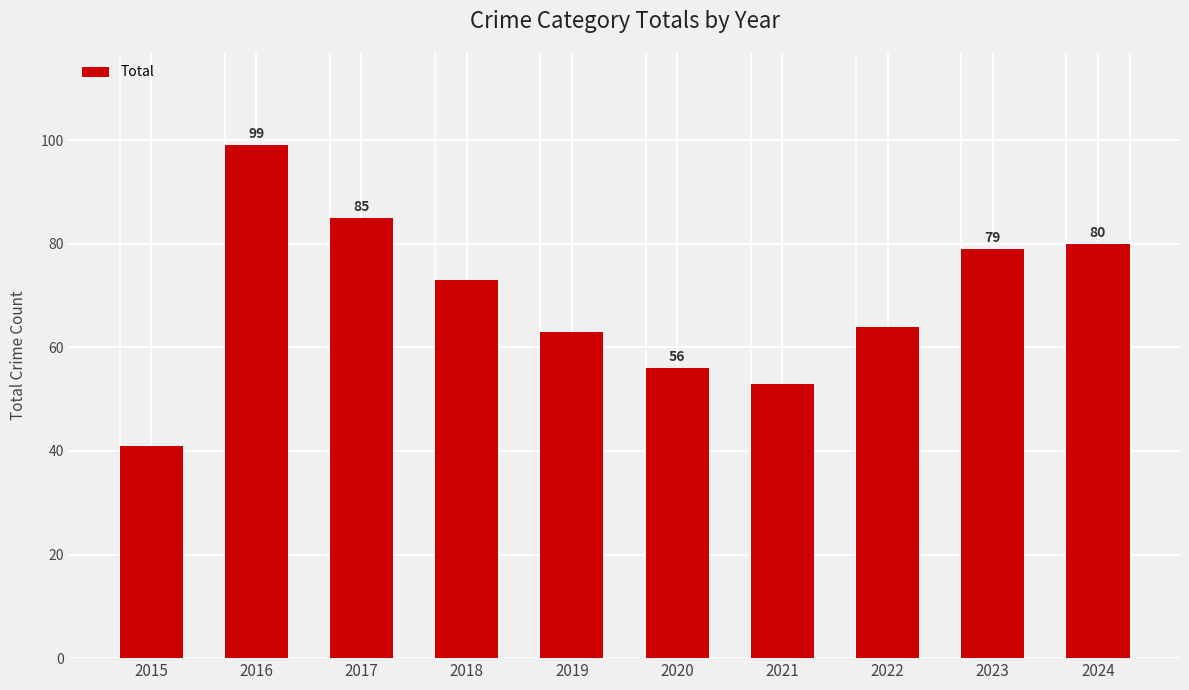

What is the minimum value shown in the chart?

41